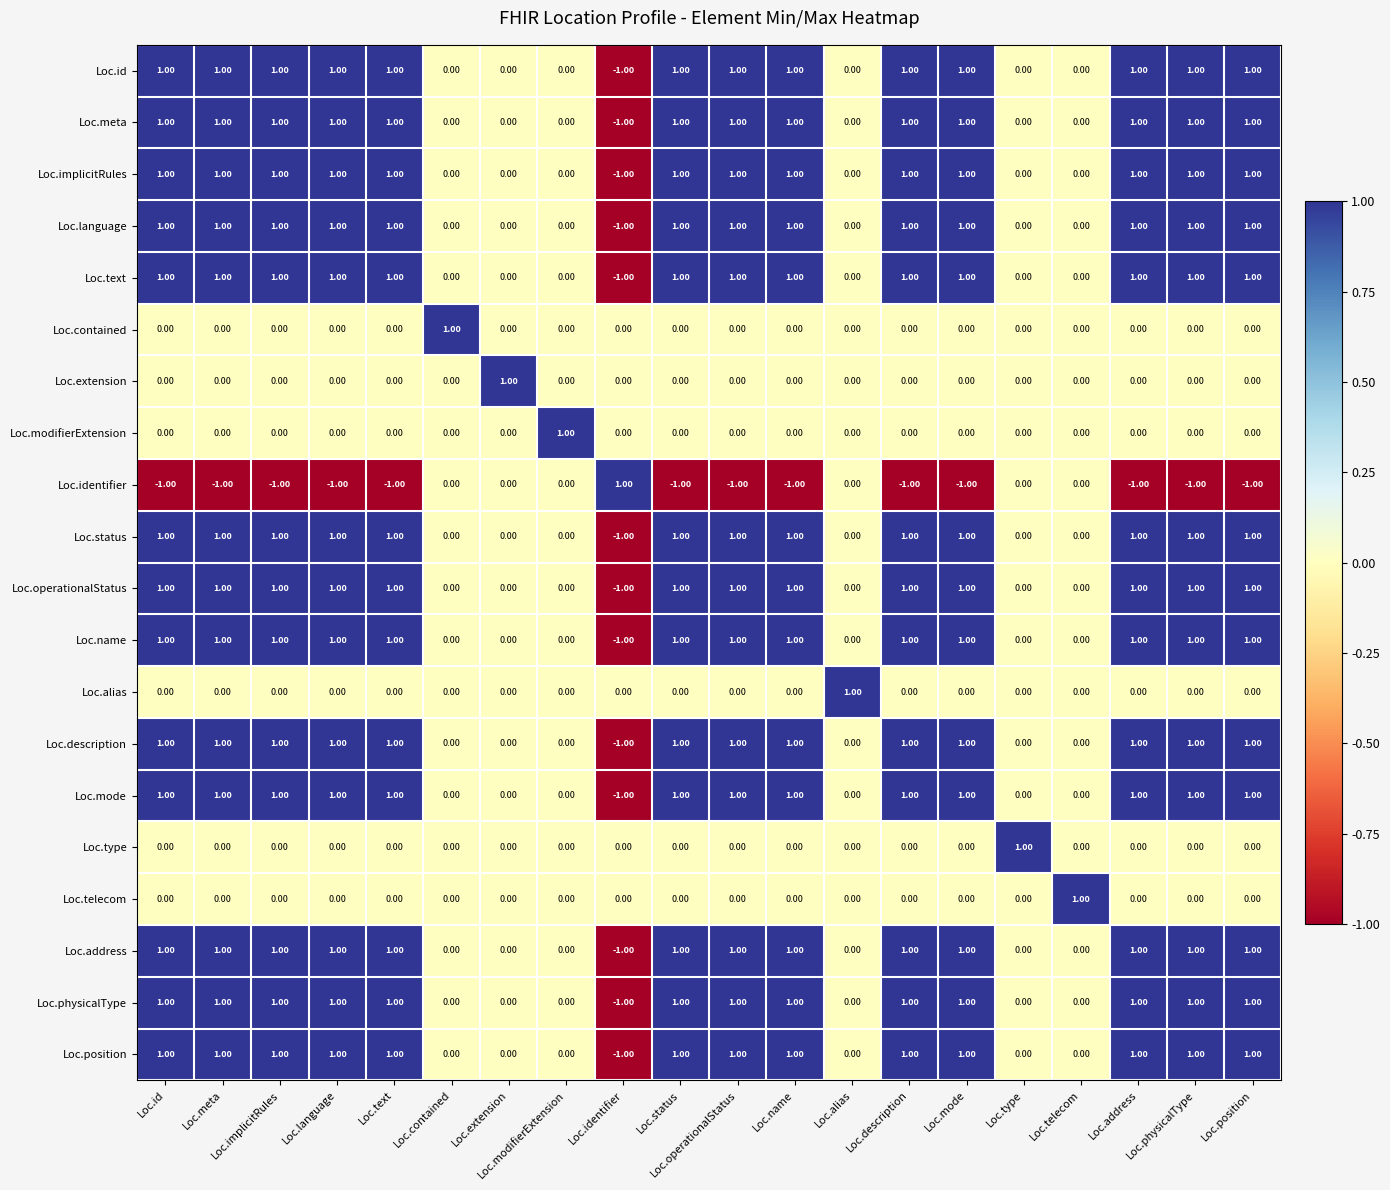

Is the value of Loc.language at Loc.id greater than the value of Loc.identifier at Loc.description?

Yes